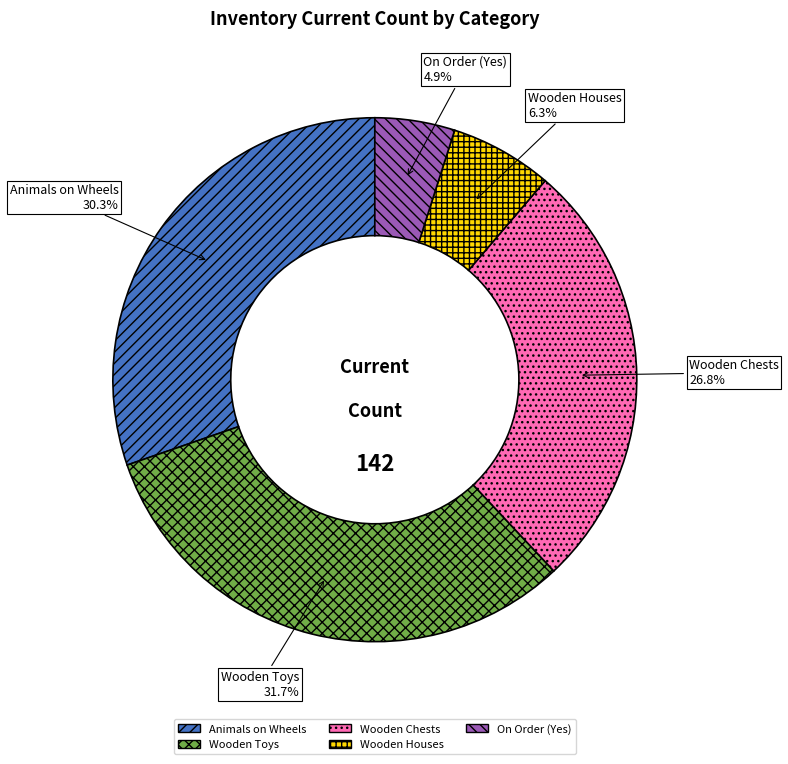

How many slices are in this pie chart?

5